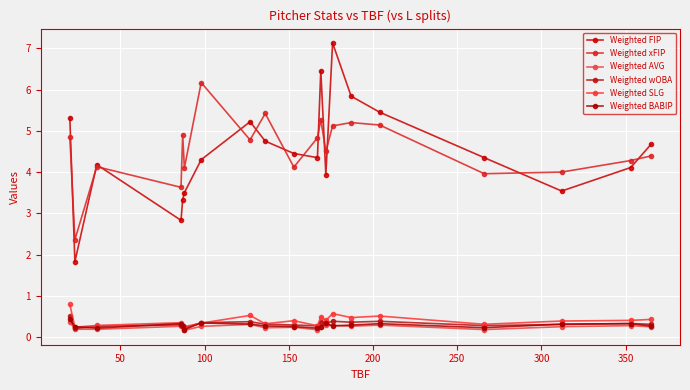

True or false: Weighted AVG and Weighted wOBA cross at least once.

False